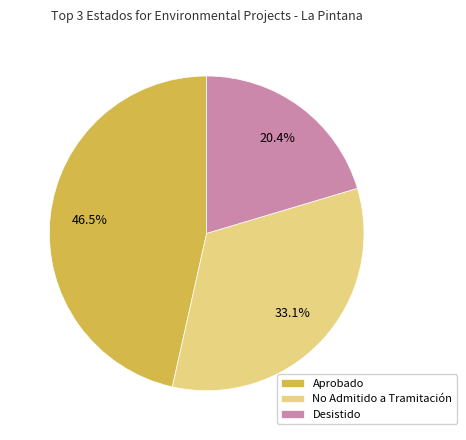

What is the largest slice in the pie chart?

Aprobado